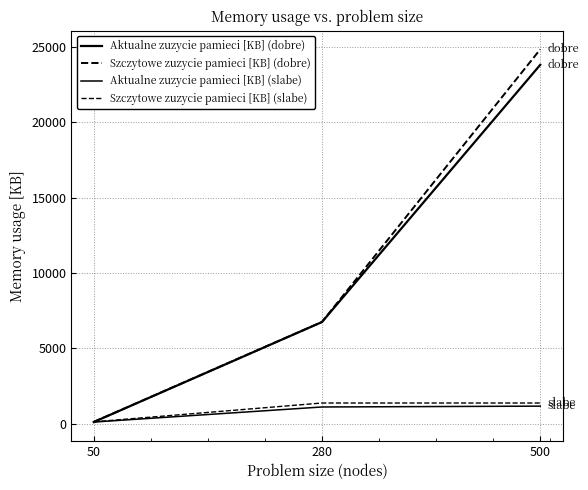

What is the difference between the maximum and minimum values in the Aktualne zuzycie pamieci [KB] (slabe) series?

1056.7